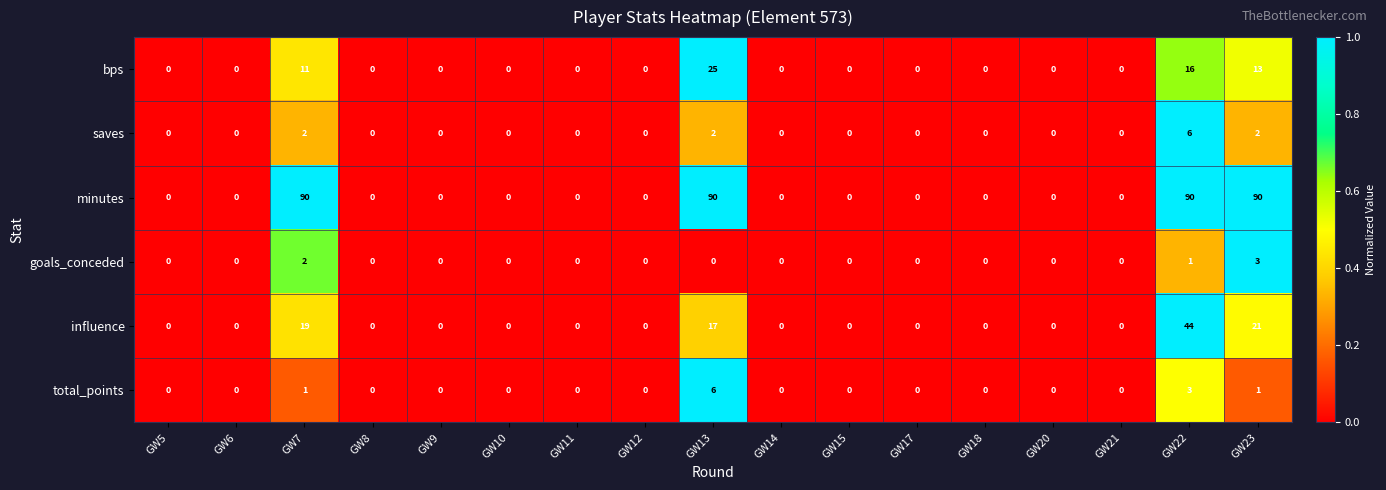

The value of saves at GW18 is -4. True or false?

False